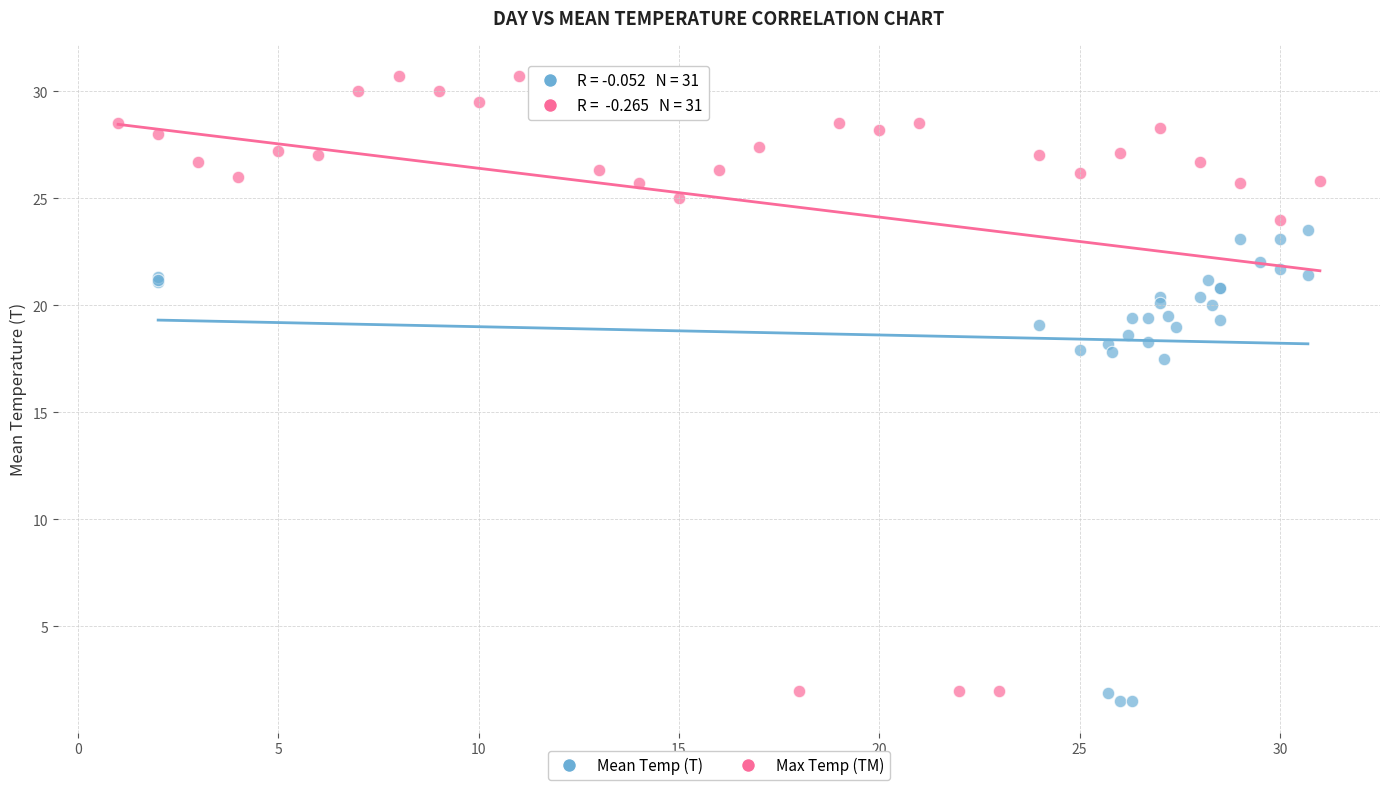

Which series reaches the maximum Y coordinate?

Max Temp (TM)